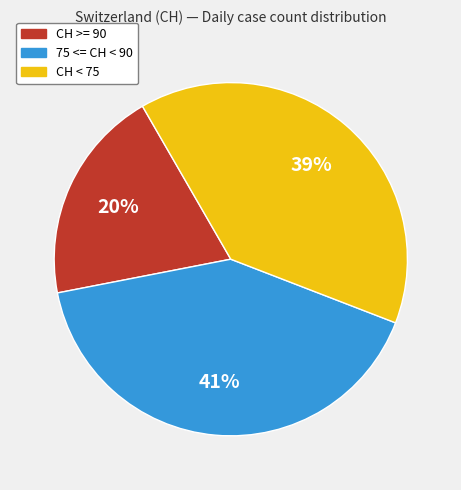

Rank the categories by value from lowest to highest.

CH >= 90, CH < 75, 75 <= CH < 90